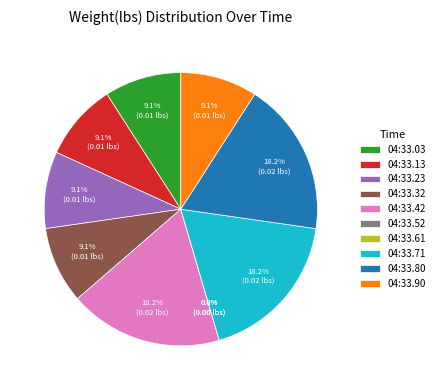

Rank the categories by value from highest to lowest.

01:04:33.423495, 01:04:33.713689, 01:04:33.808184, 01:04:33.037976, 01:04:33.132300, 01:04:33.231081, 01:04:33.324944, 01:04:33.906209, 01:04:33.521419, 01:04:33.615720